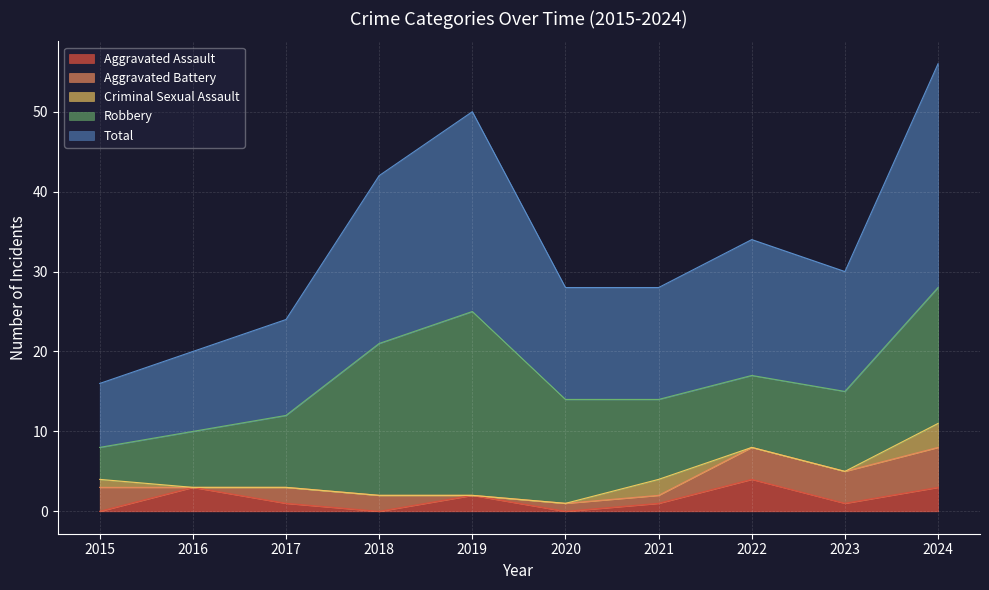

True or false: Criminal Sexual Assault and Robbery intersect in this chart.

False